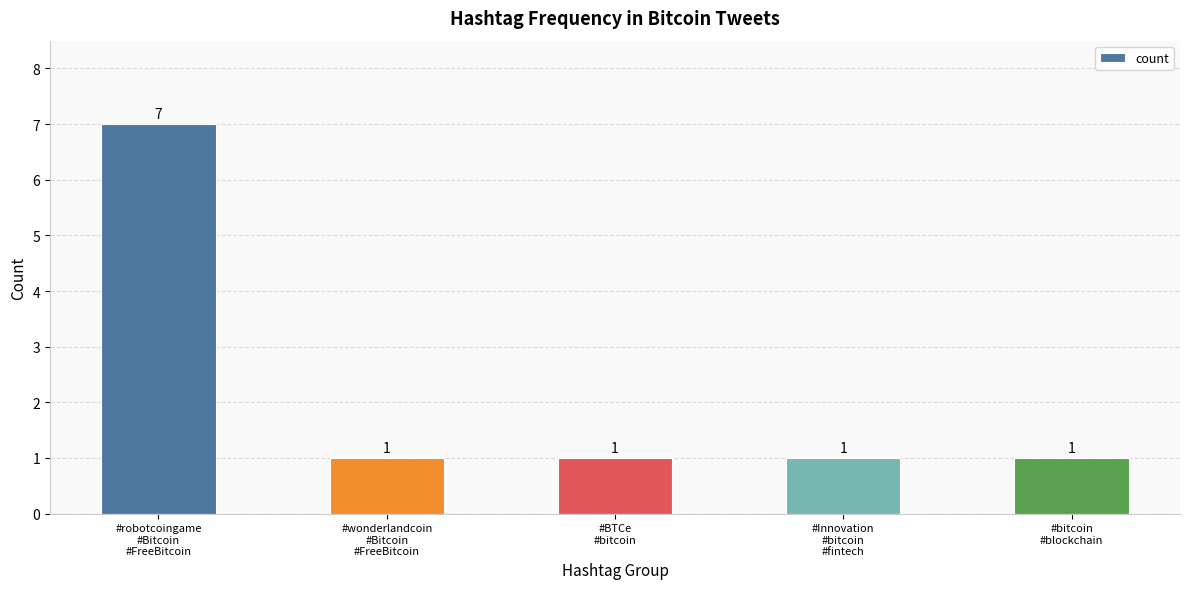

What is the ratio of the value at #bitcoin
#blockchain to the value at #Innovation
#bitcoin
#fintech?

1.0